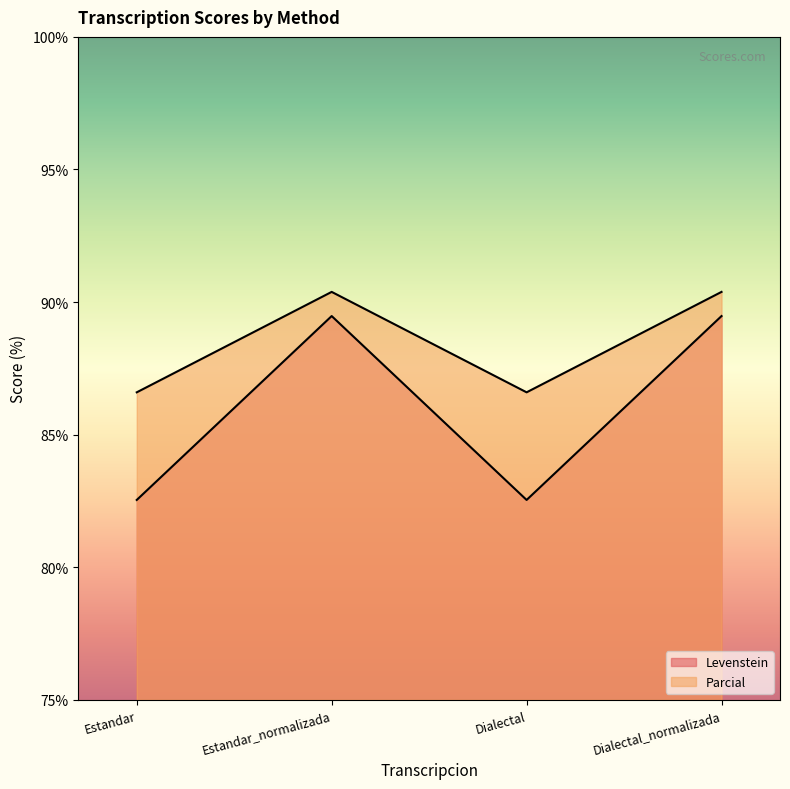

Reading left to right, list all the values displayed in this chart.

Levenstein: 82.5	89.5	82.5	89.5
Parcial: 86.6	90.4	86.6	90.4